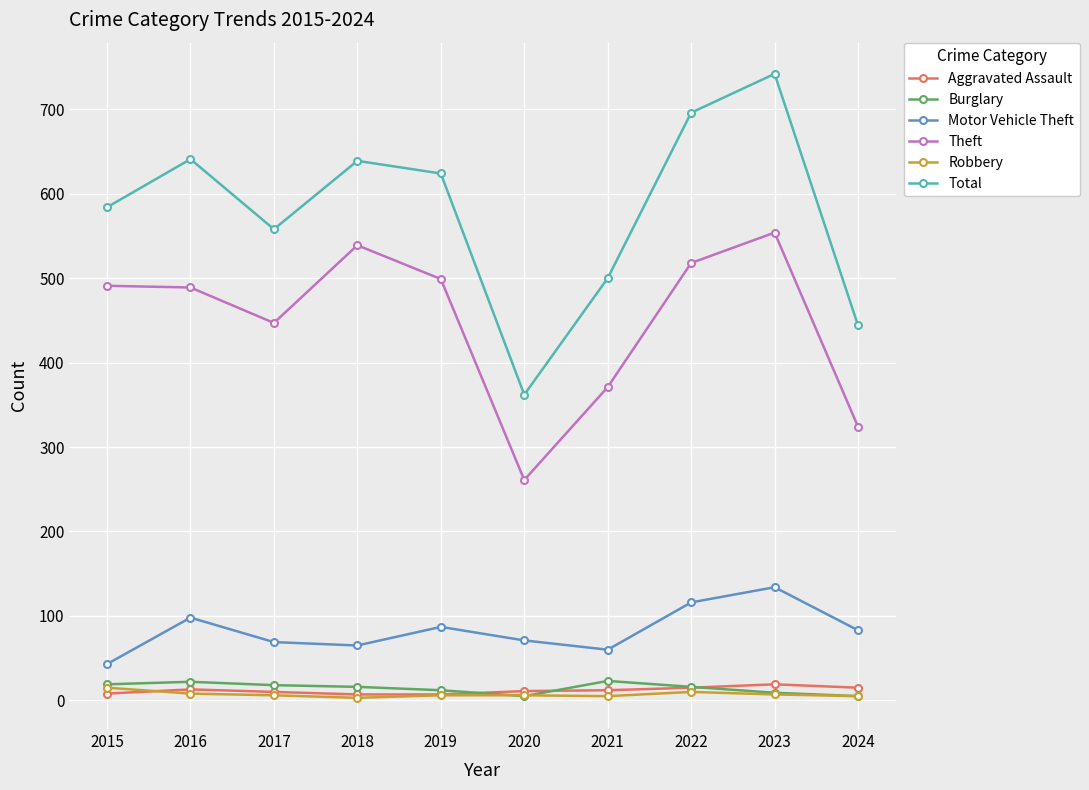

Which series has the widest spread of values?

Total